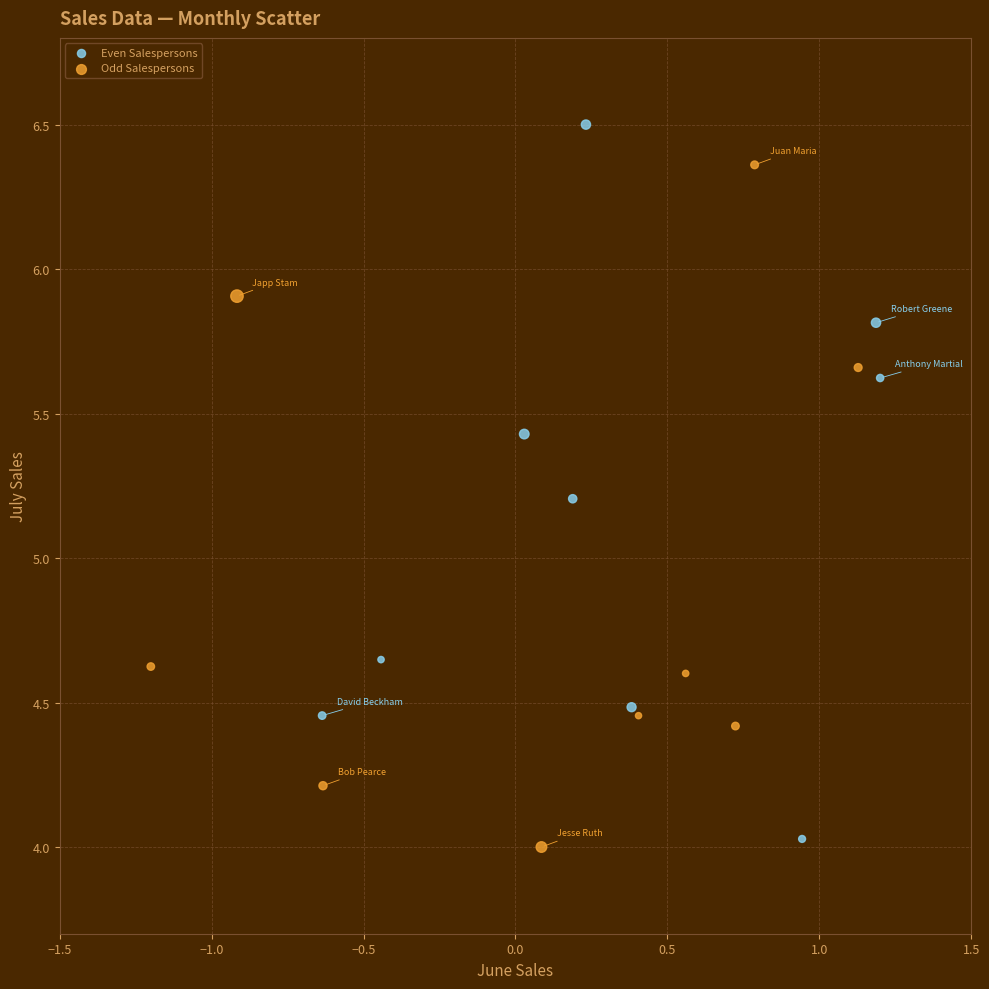

Which series has the largest Y range (max minus min)?

Even Salespersons